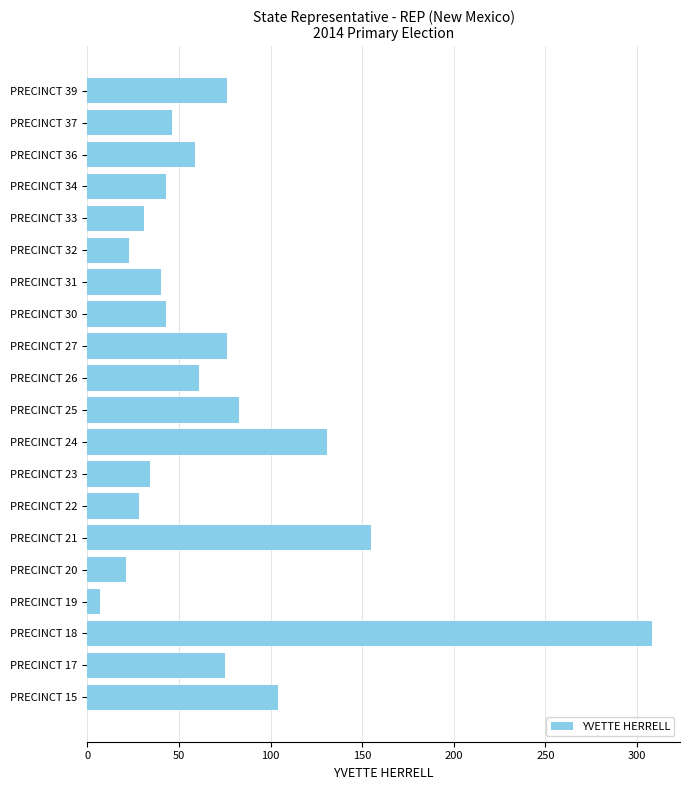

What is the smallest value displayed?

7